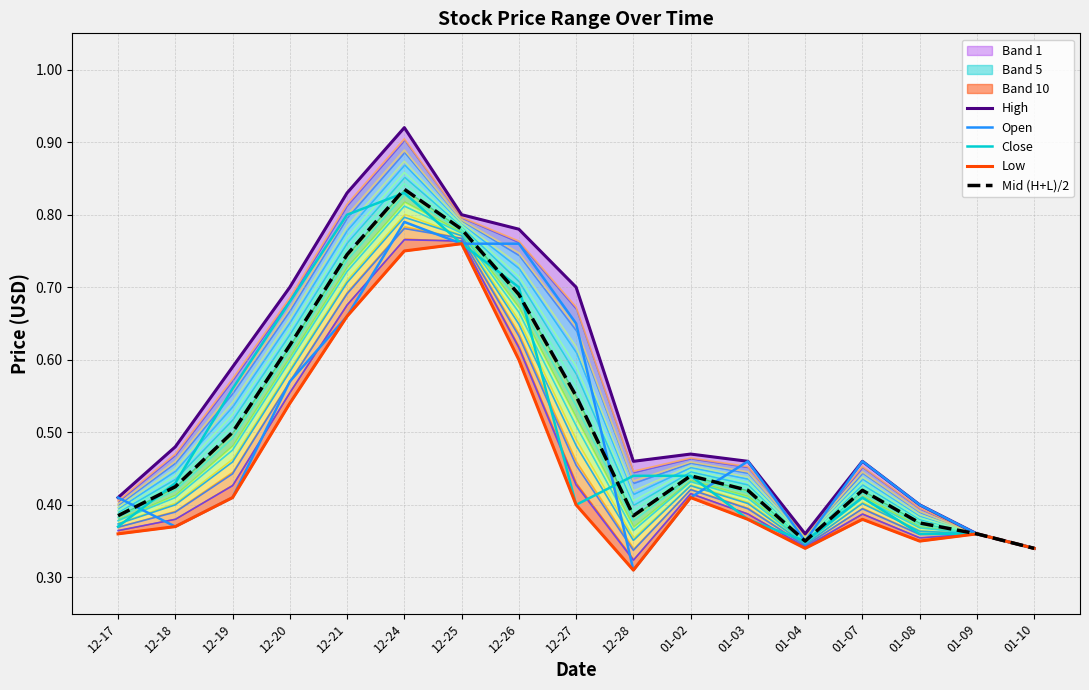

True or false: Open and Low cross at least once.

False